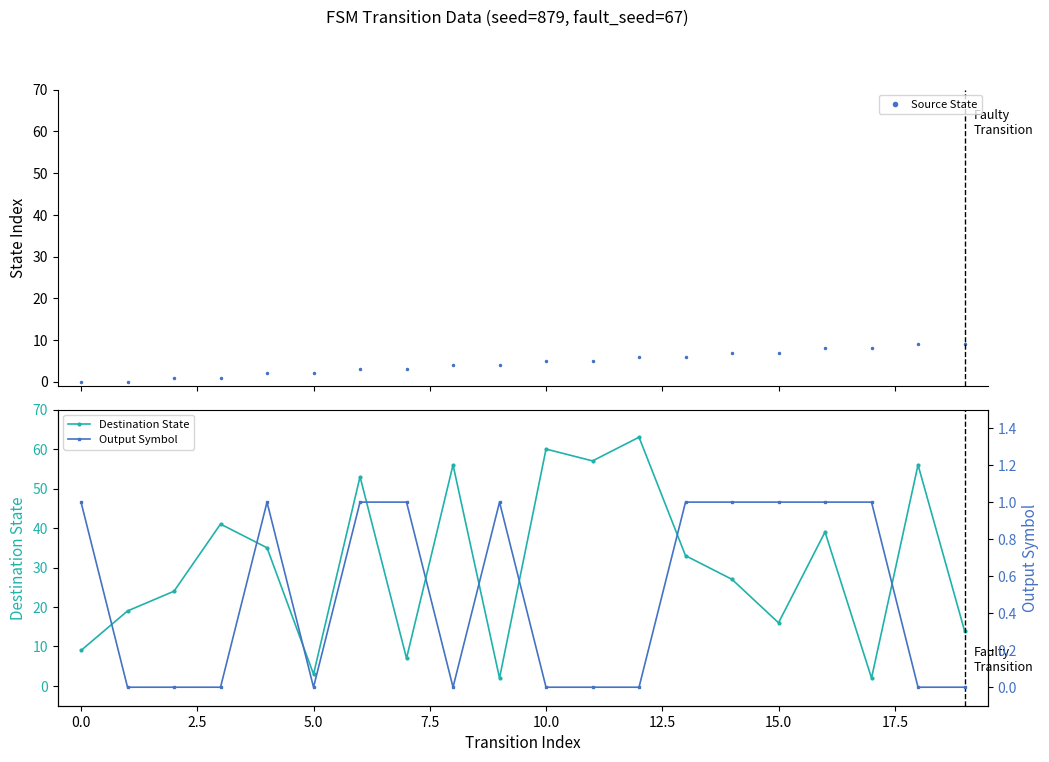

What is the highest value of the Source State series?

9